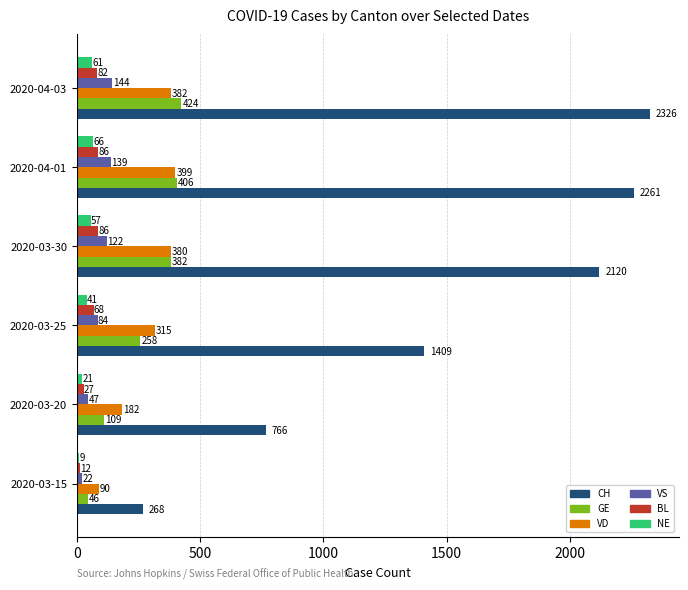

What is the sum of the CH values at 2020-03-20 and 2020-03-15?

1034